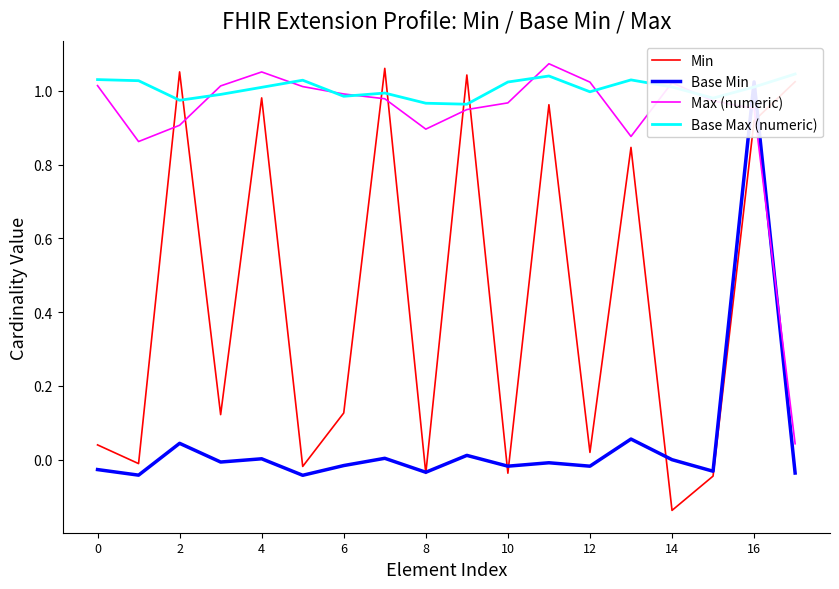

What is the label of the 13th point from the left?

12